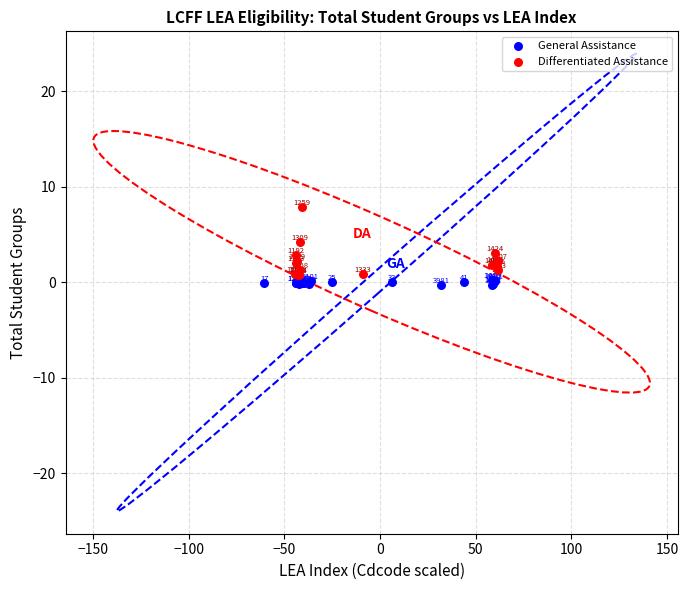

Which series has the largest Y range (max minus min)?

Differentiated Assistance